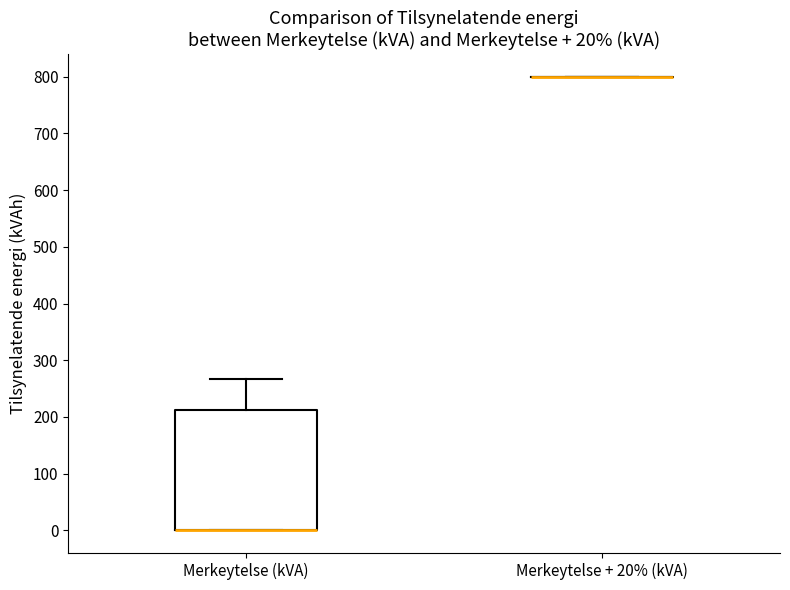

Comparing the boxes themselves (not the whiskers), which one is the tallest?

Merkeytelse (kVA)